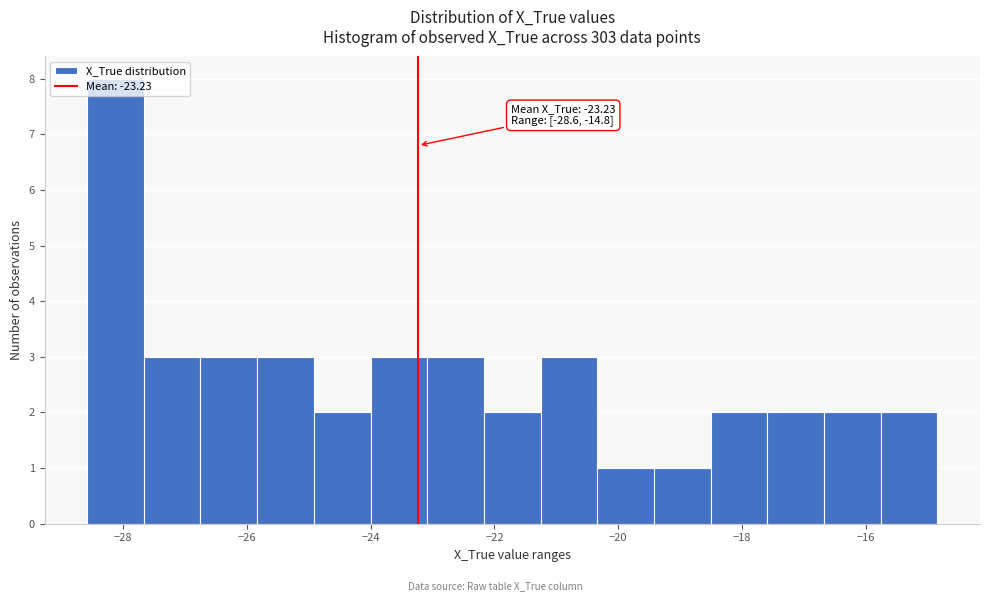

Which range on the x-axis has the tallest bar?

-28.6 to -27.6